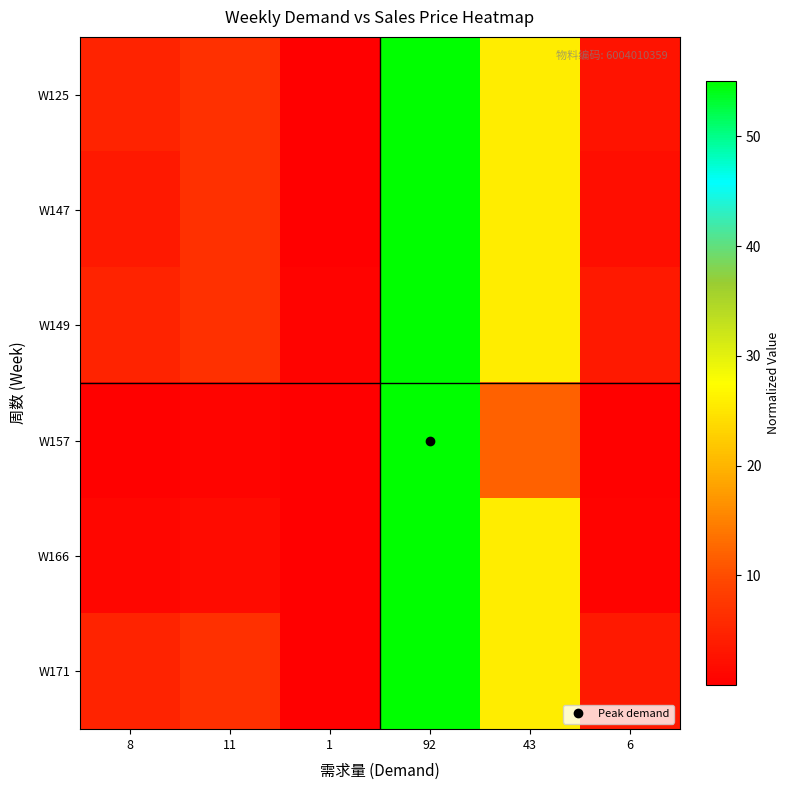

At how many categories does at least one series exceed 4?

4